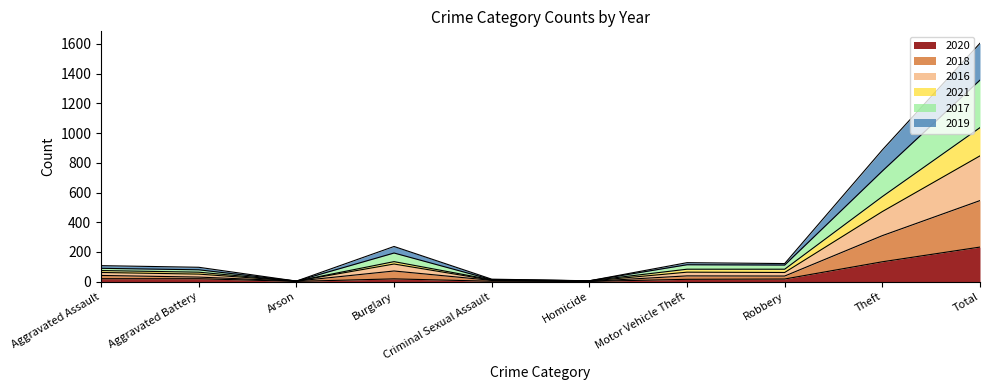

True or false: 2021 has more than 1 points higher than both neighbors.

False